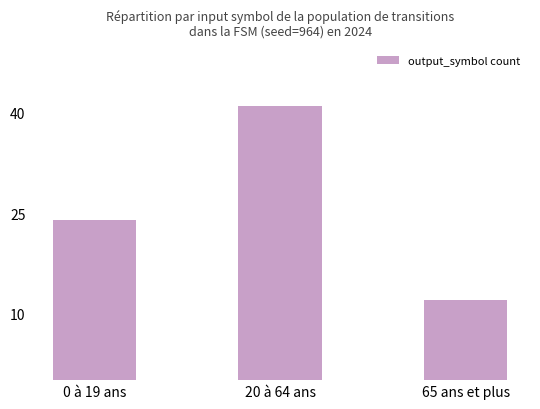

List the labels in order of value, smallest first.

65 ans et plus, 0 à 19 ans, 20 à 64 ans